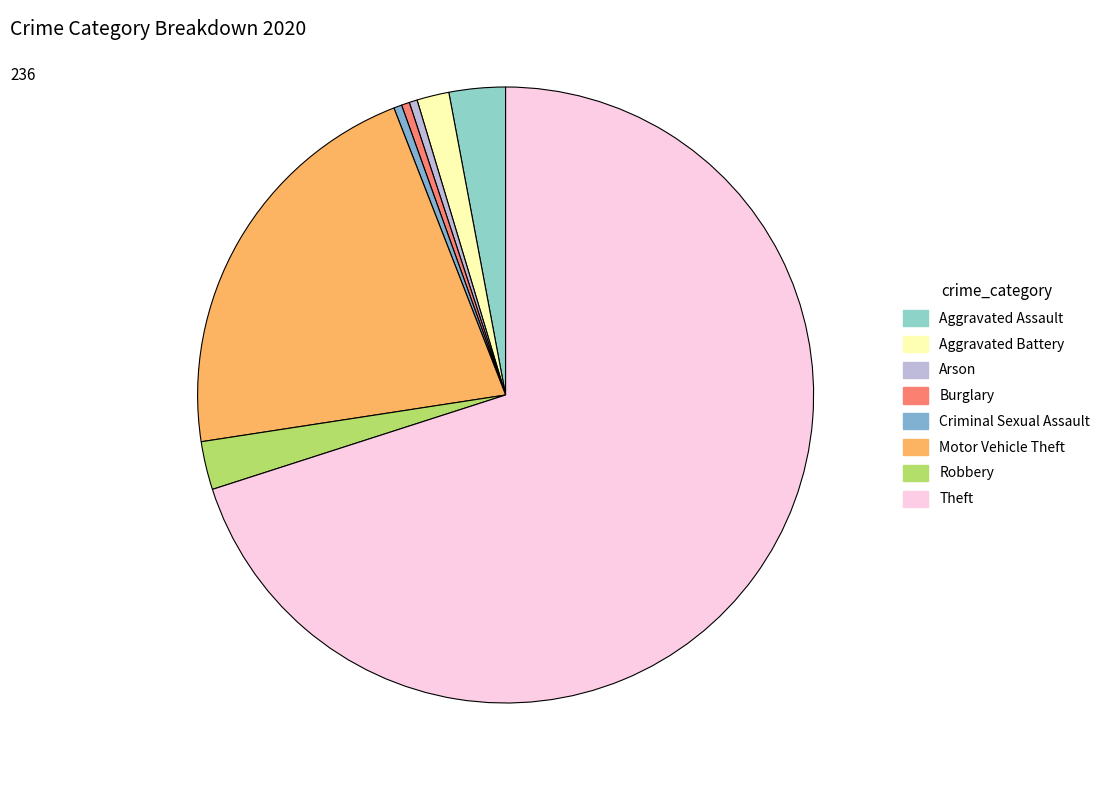

Combined, do Arson and Criminal Sexual Assault account for over 50%?

No